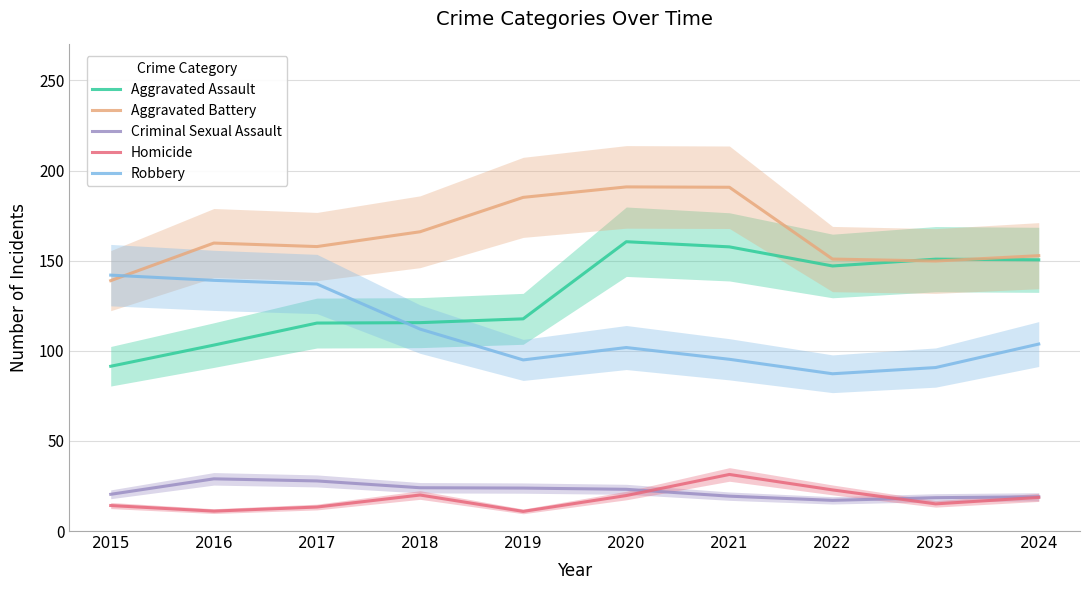

Count the number of categories in the chart.

10